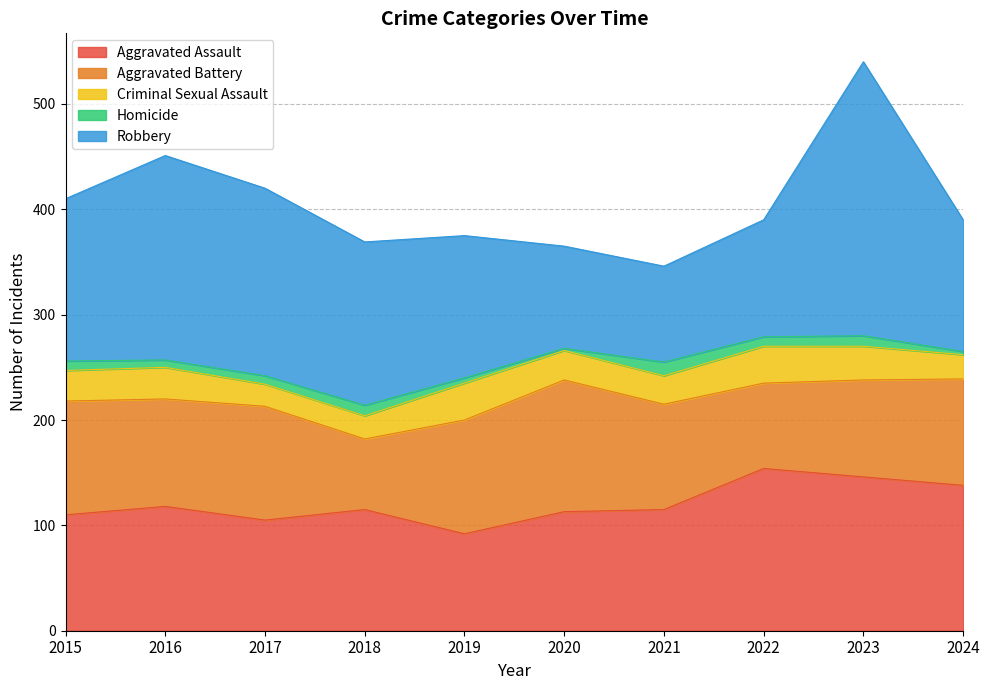

At how many categories does at least one series exceed 100?

10